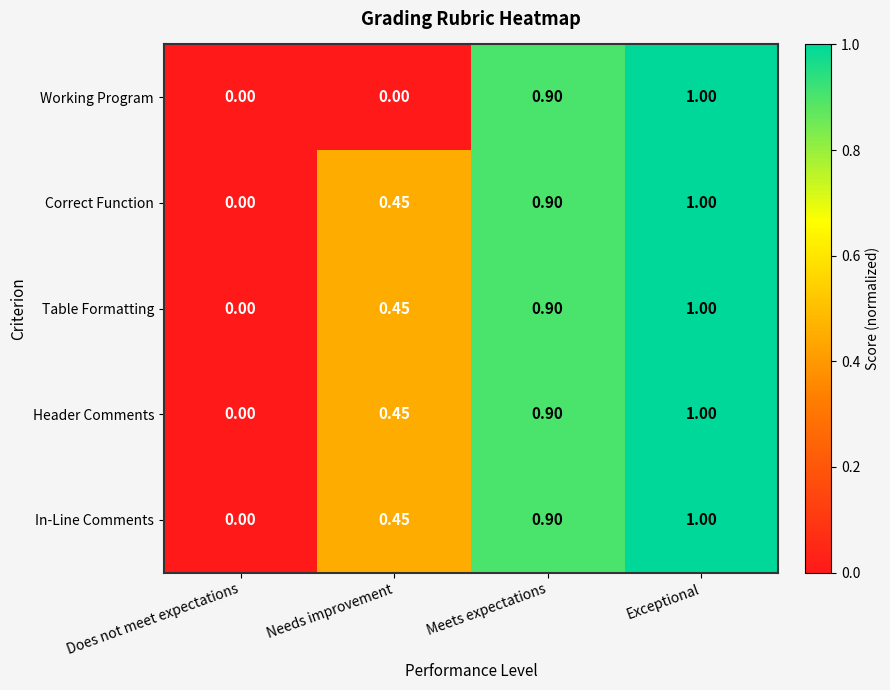

Is the value of In-Line Comments at Exceptional greater than the value of Correct Function at Does not meet expectations?

Yes